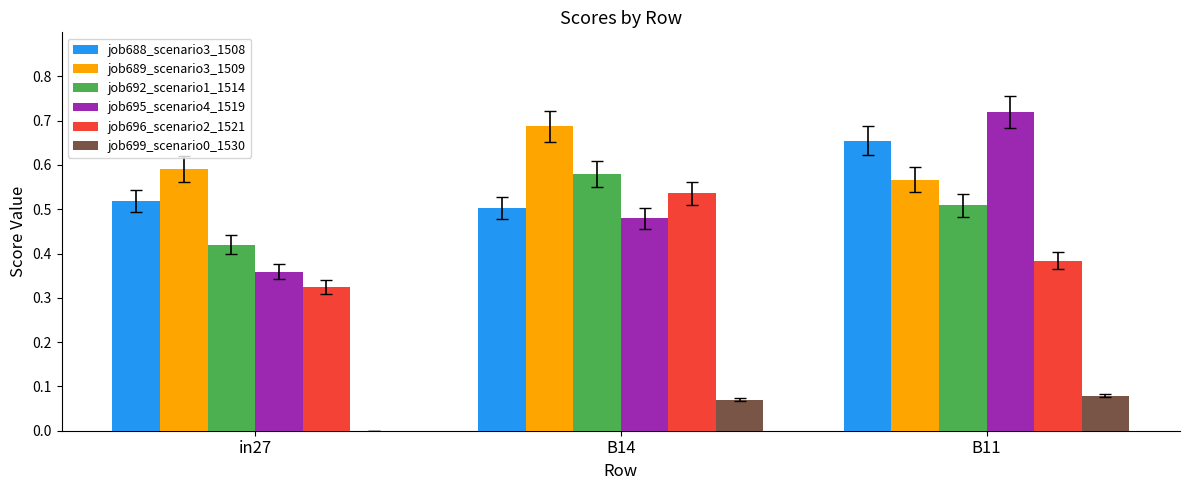

At which category does the chart reach its peak across all series?

B11